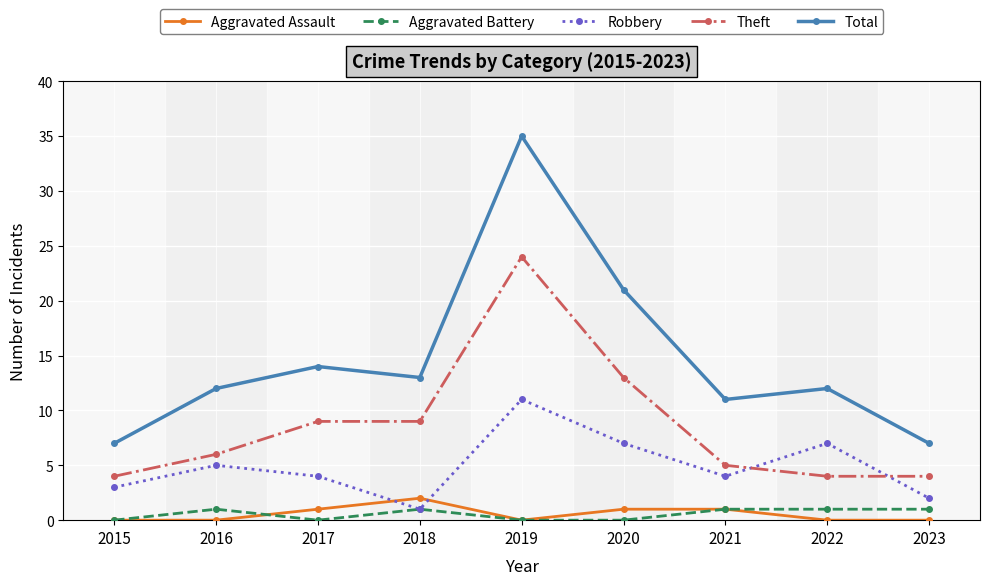

True or false: Robbery has a value of 1 at 2015.

False